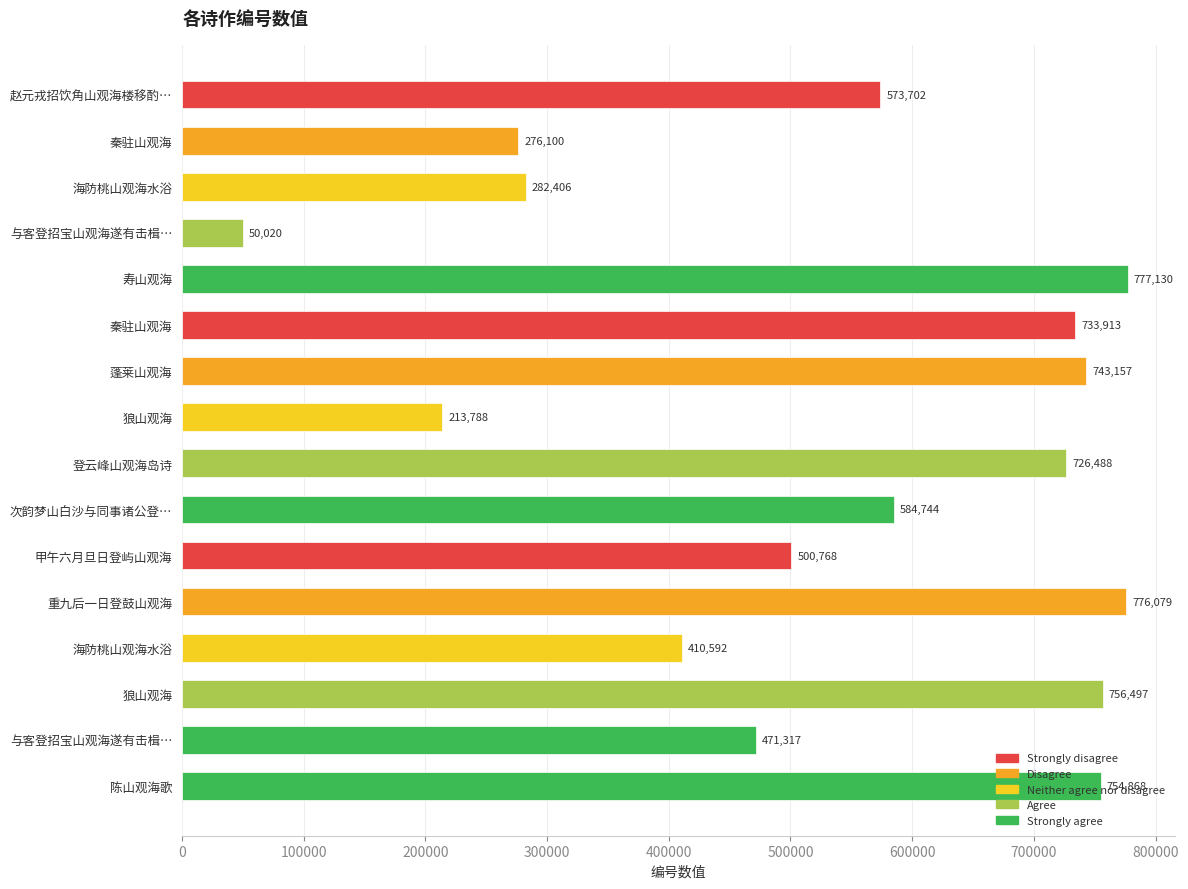

How many bars are there in total?

16